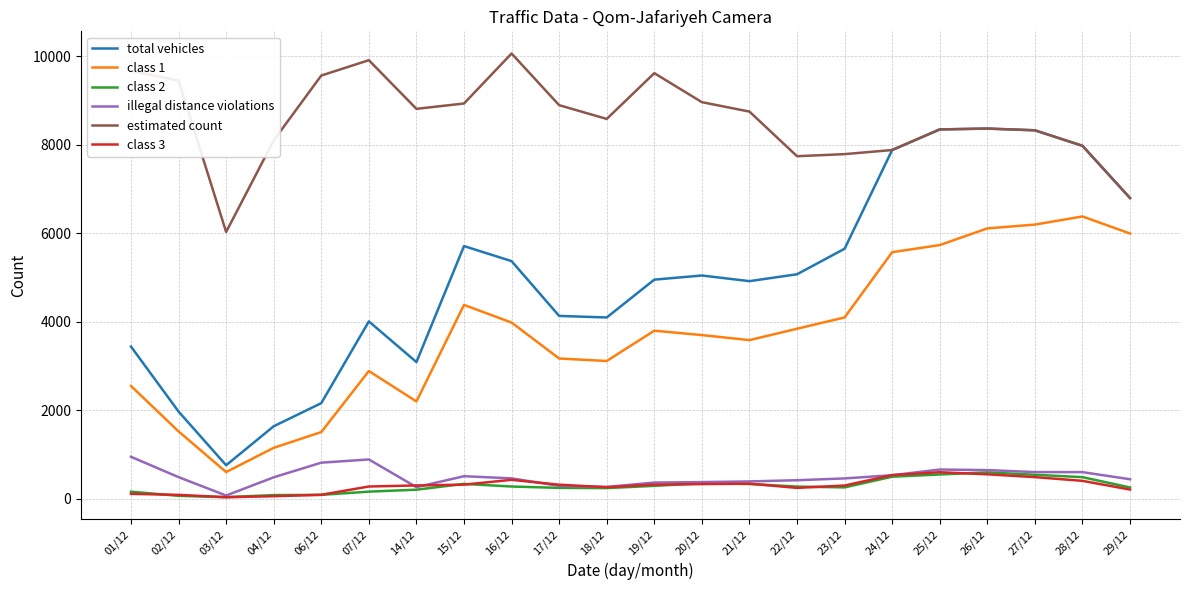

Which series changed the most between 14/12 and 29/12?

class 1